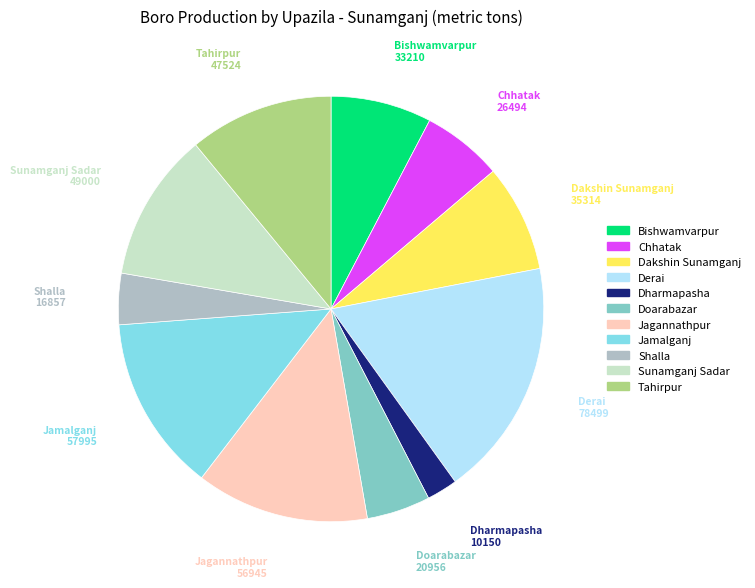

Between Doarabazar and Tahirpur, which is larger?

Tahirpur